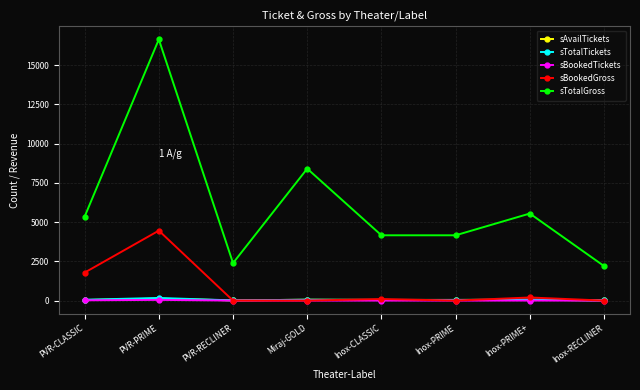

How many data points does each series have?

8